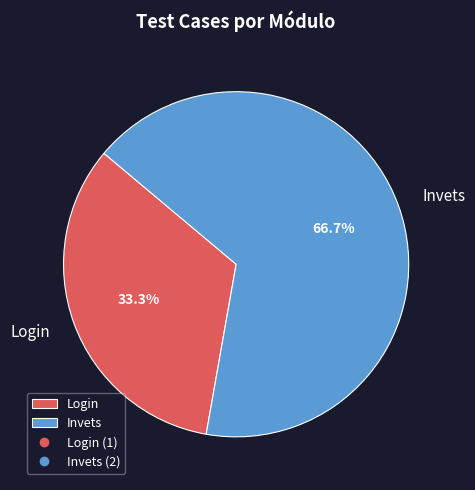

What percentage is the Login slice, to the nearest percent?

33%